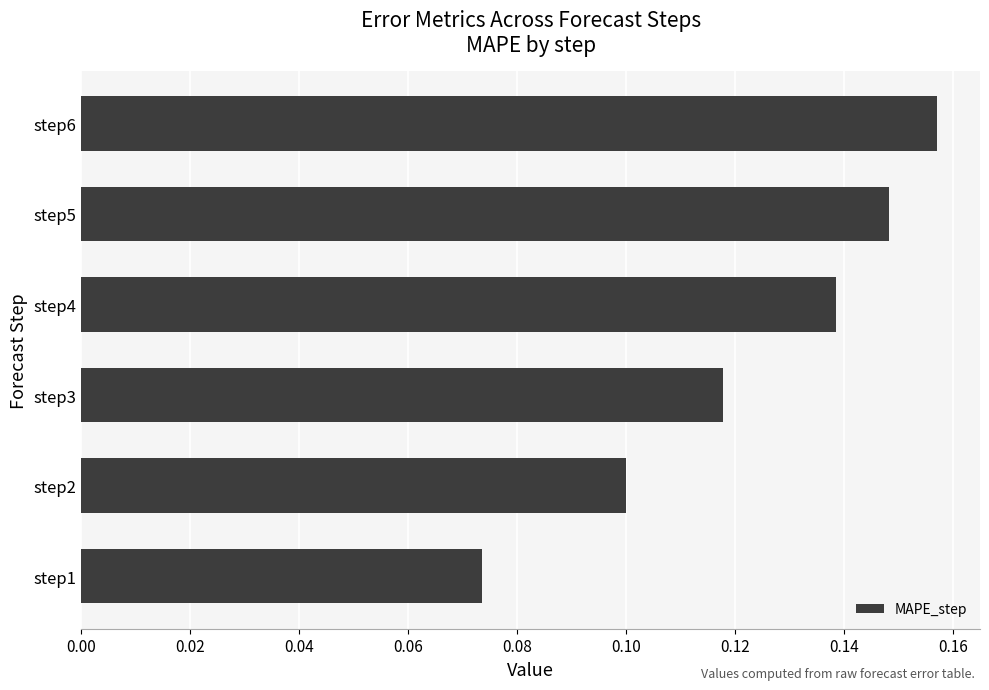

List the labels in order of value, smallest first.

step1, step2, step3, step4, step5, step6